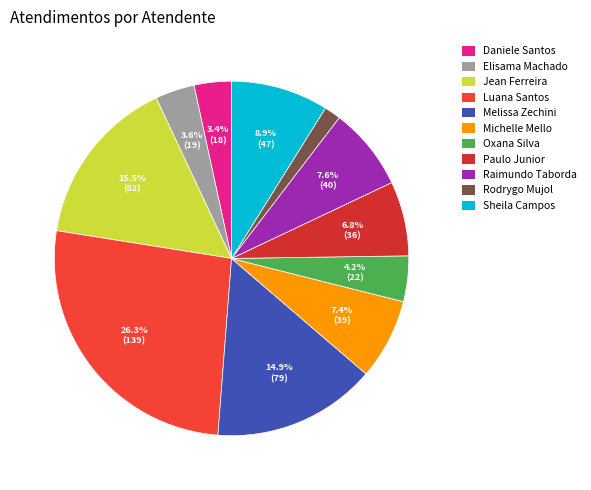

Does any single category account for the majority?

No